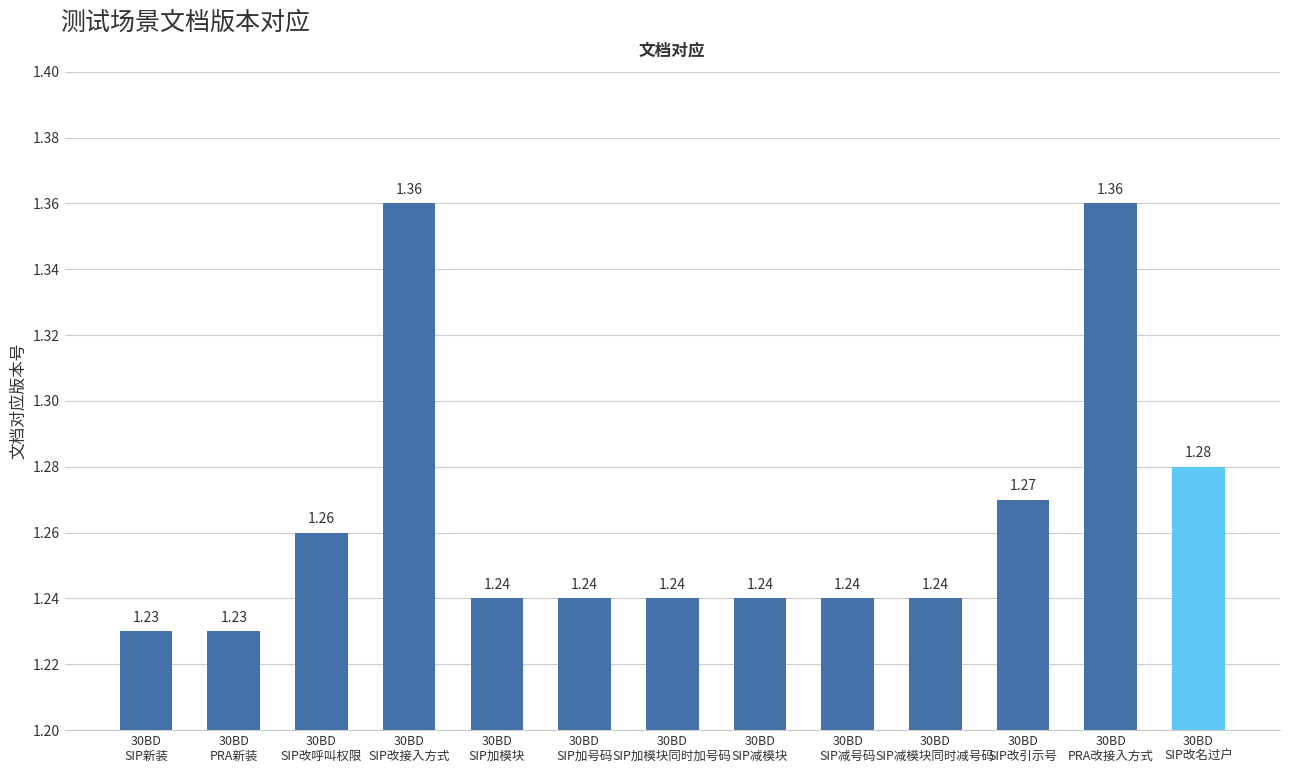

The chart shows a value of 1.4 at 30BD
PRA改接入方式. True or false?

True